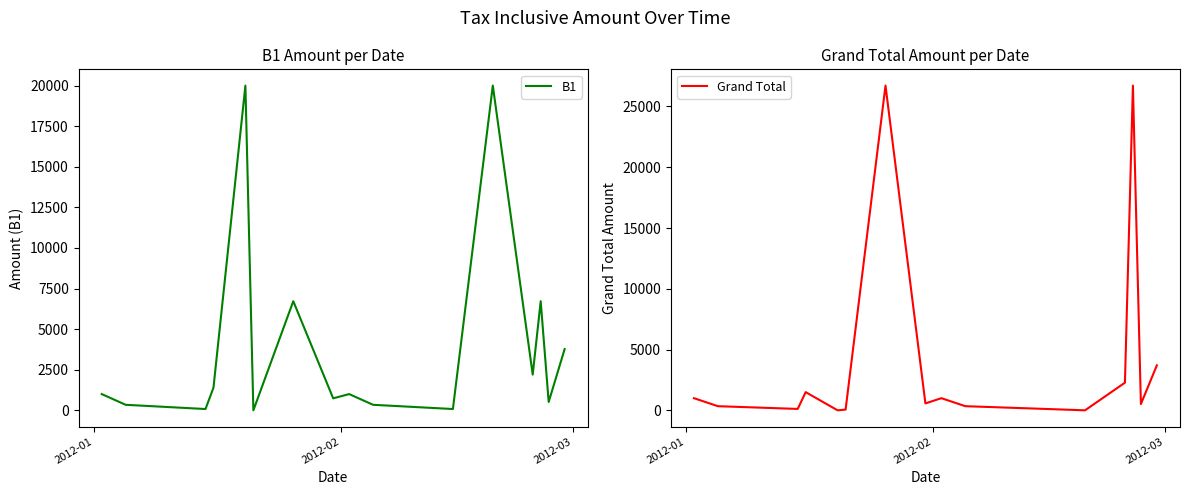

What are all the series names shown in the legend?

B1, Grand Total